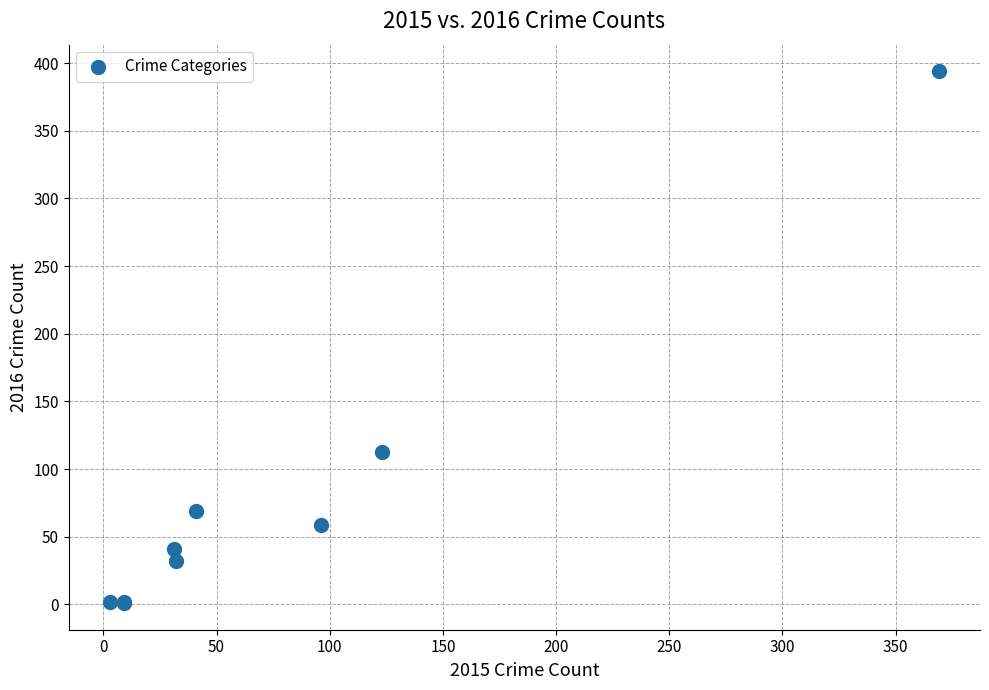

What Y value in the scatter plot is closest to 197?

113